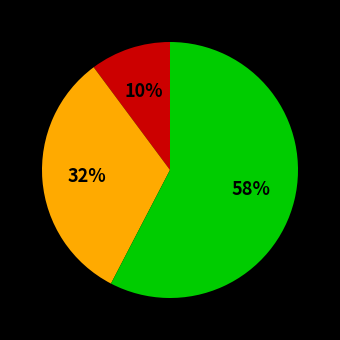

Does any single category account for the majority?

Yes